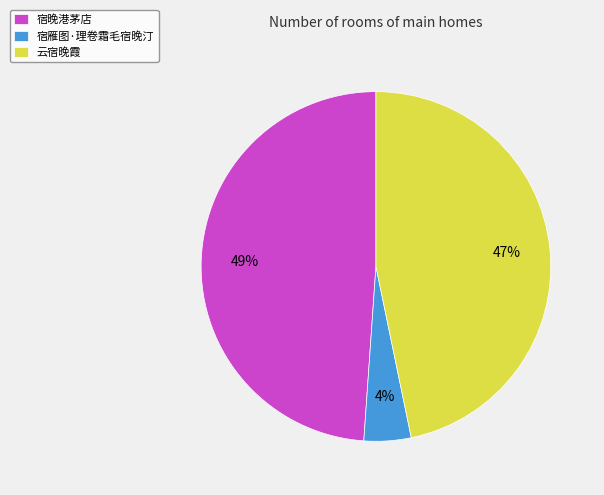

Is the sum of 云宿晚霞 and 宿雁图·理卷霜毛宿晚汀 greater than half?

Yes